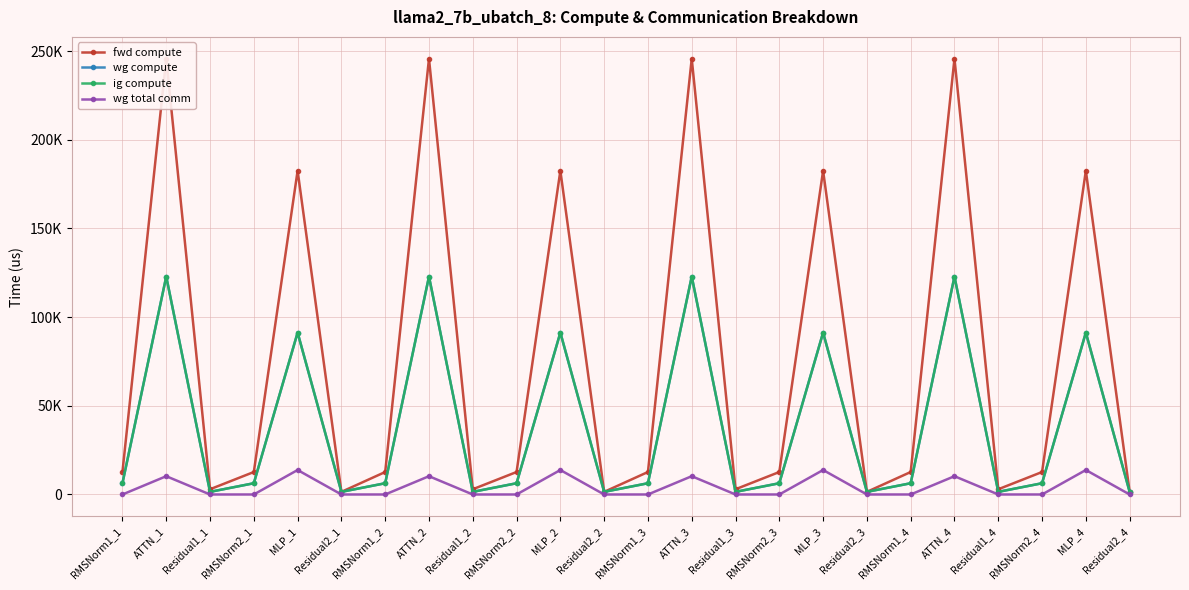

What is the difference between the maximum and second lowest values in the ig compute series?

121404.6